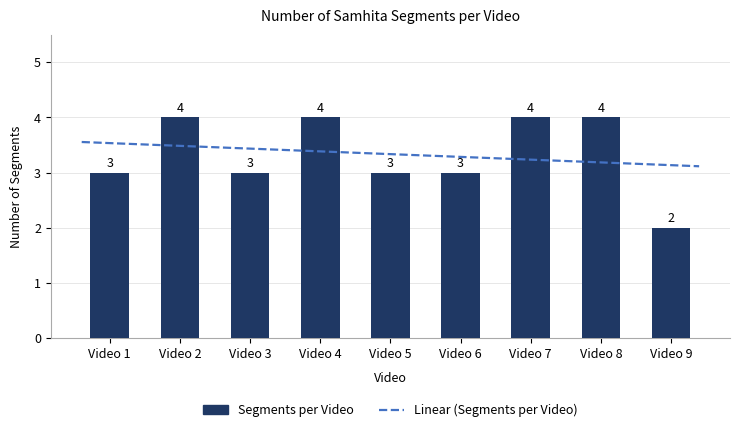

Where is the data nearest to the value 3?

Video 1